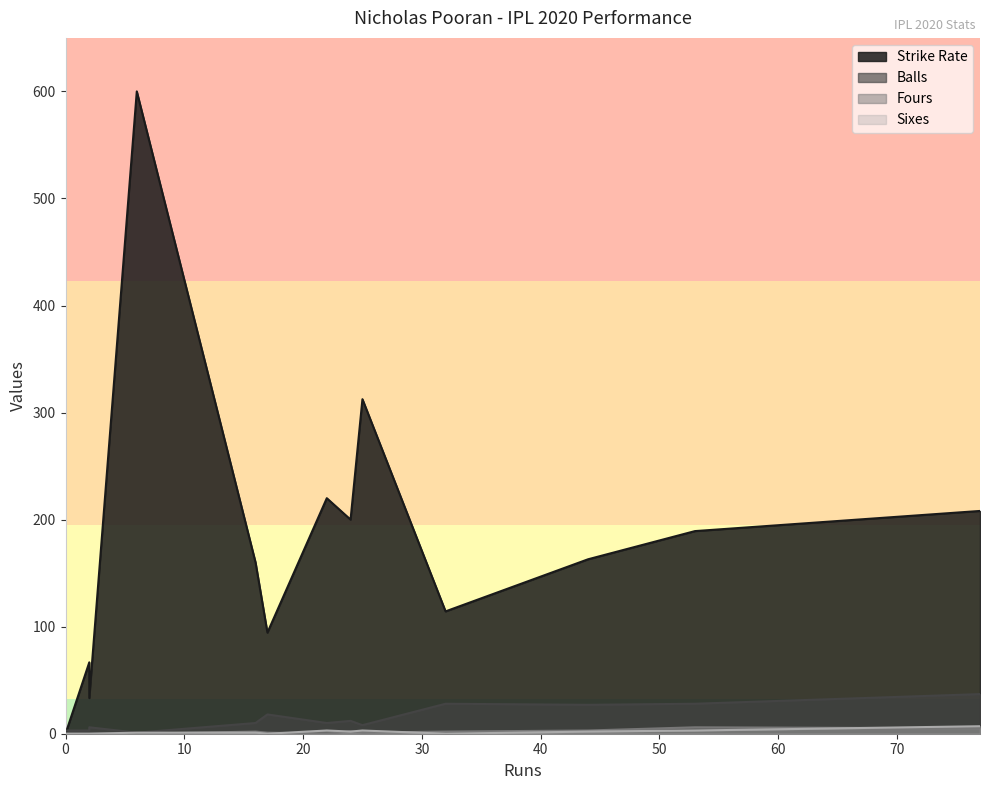

What is the average value of the Sixes series?

1.6